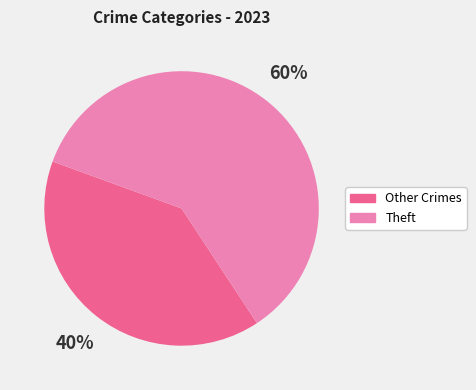

Do Other Crimes and Theft together represent more than half of the pie?

Yes